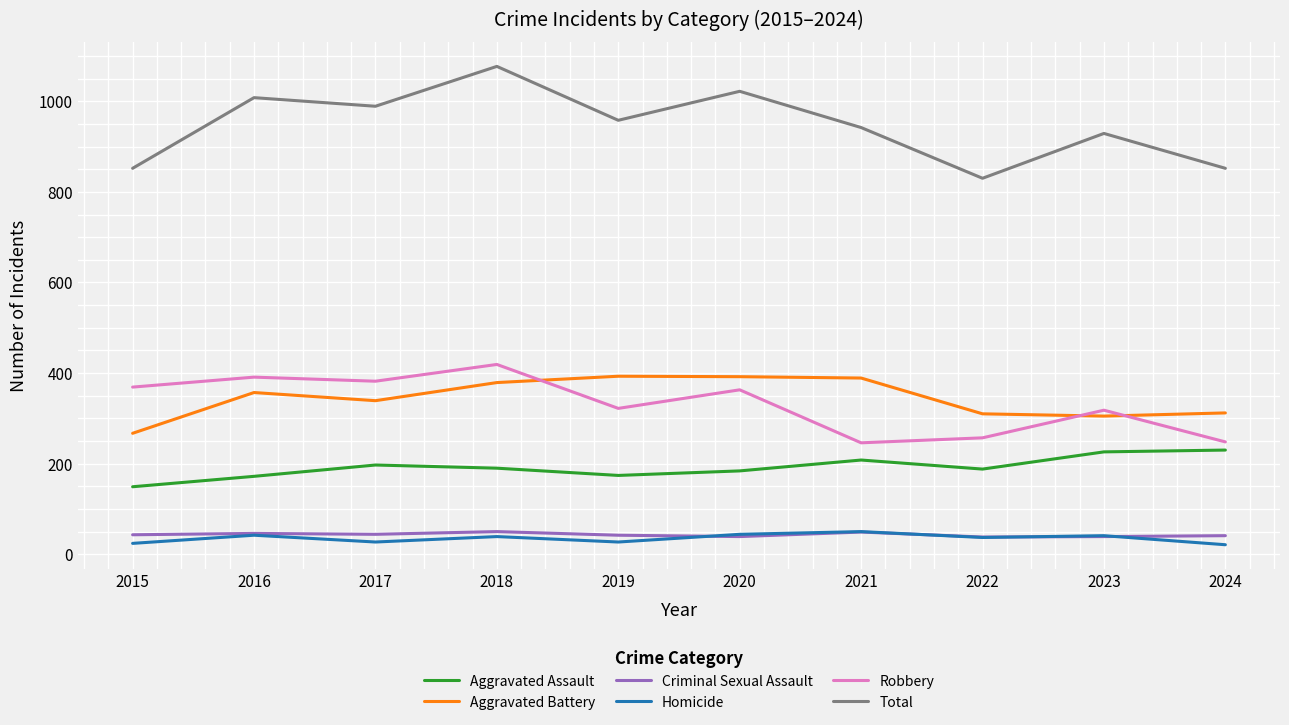

Which series has the widest spread of values?

Total